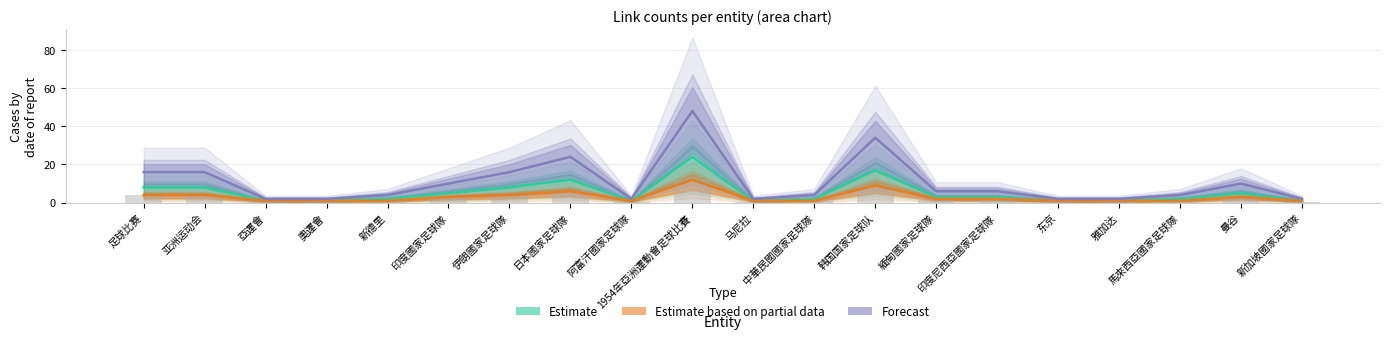

What is the difference between the maximum and minimum values in the Estimate based on partial data series?

11